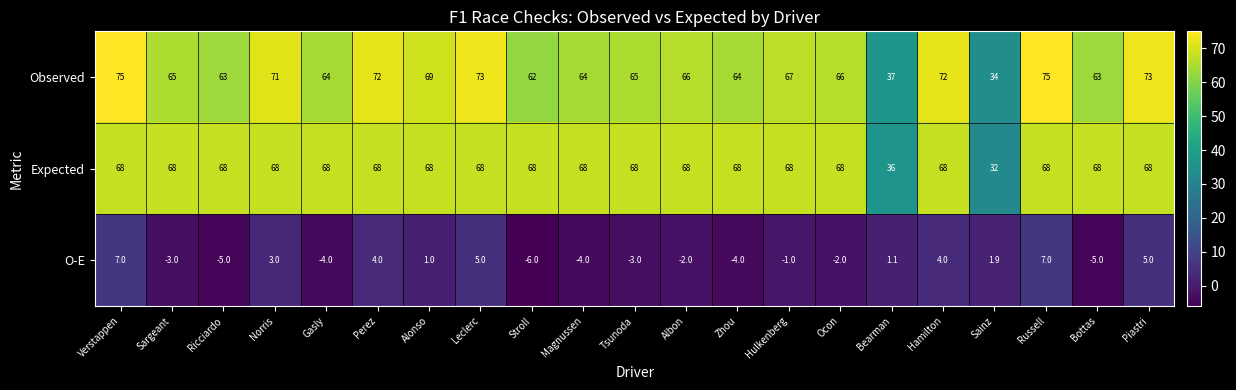

What is the maximum value shown in the chart?

75.0